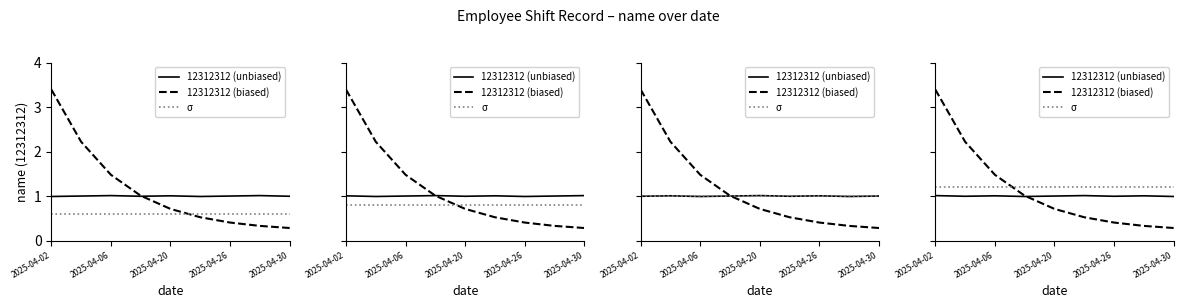

The value of σ at 2025-04-06 is 2.1. True or false?

False